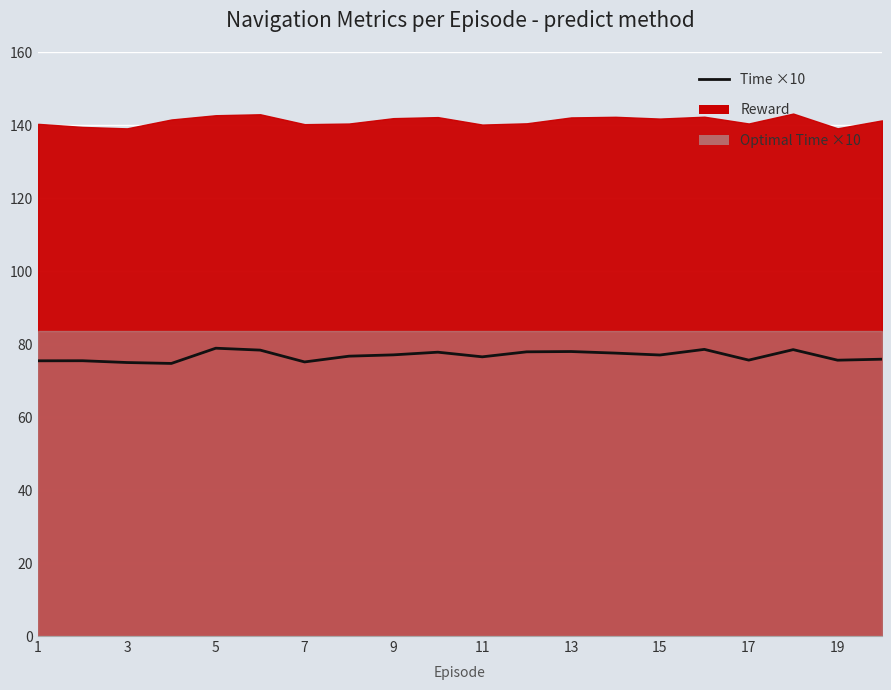

True or false: there are more than 2 points higher than both neighbors.

True